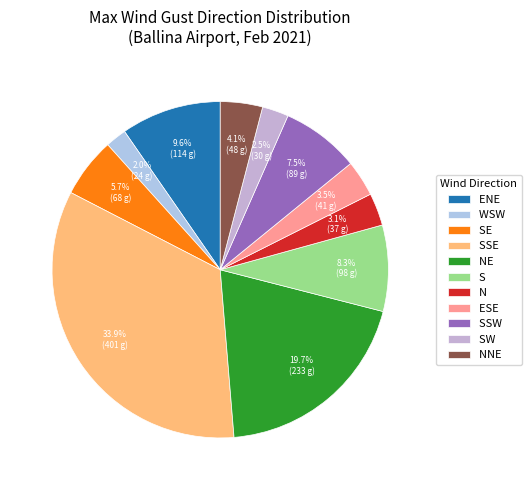

Does any single category account for the majority?

No